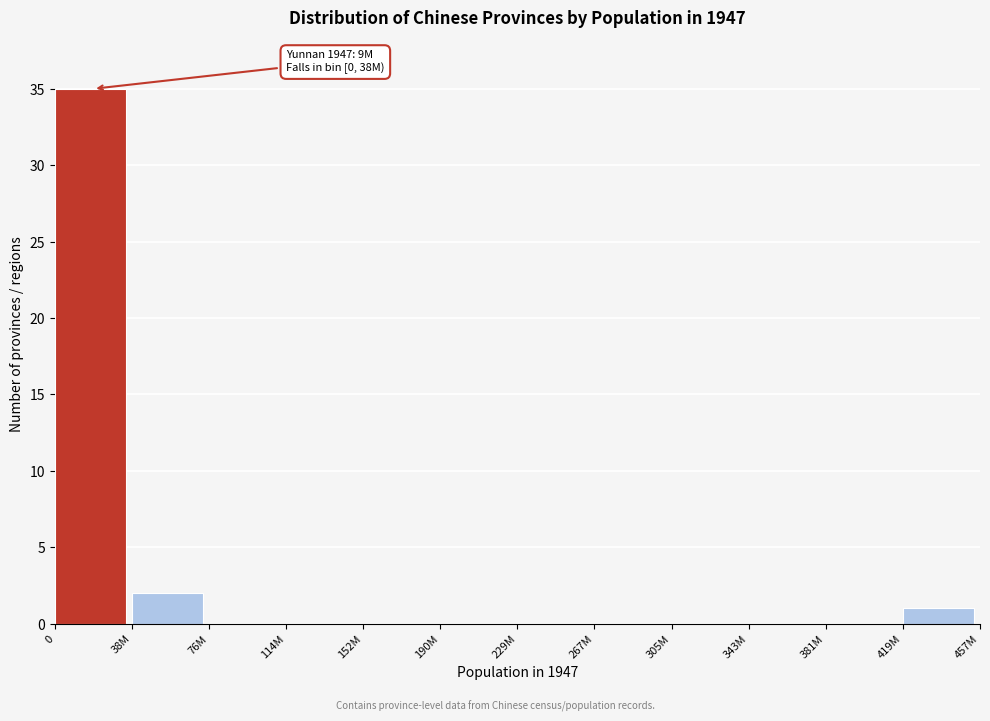

Reading left to right, extract all data points from this chart.

0=35	38M=2	76M=0	114M=0	152M=0	190M=0	229M=0	267M=0	305M=0	343M=0	381M=0	419M=1